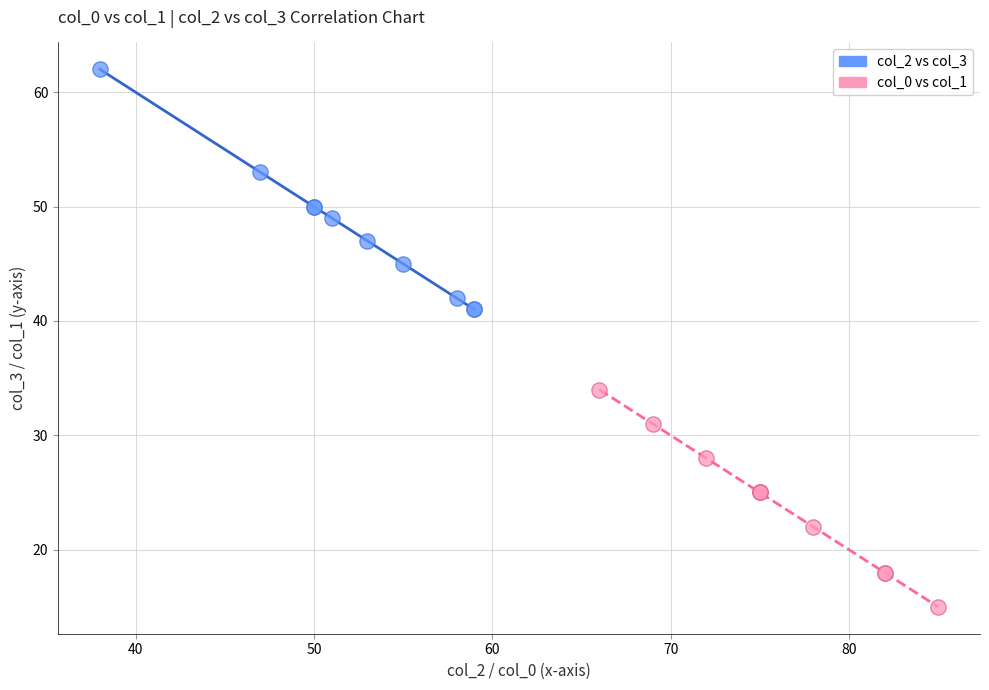

Which series reaches the maximum Y coordinate?

col_2 vs col_3